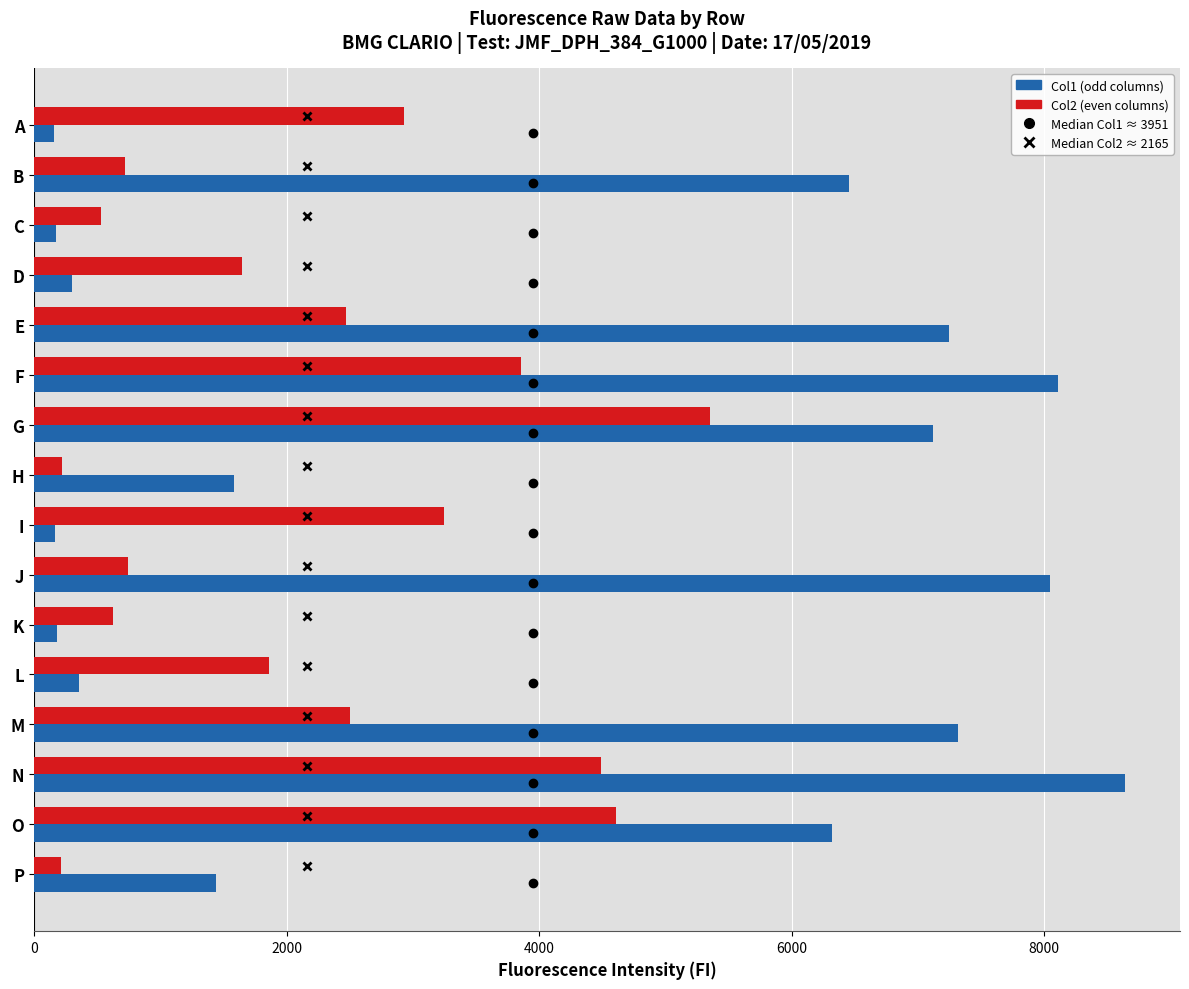

What is the maximum value for Col2 (even columns)?

5354.0